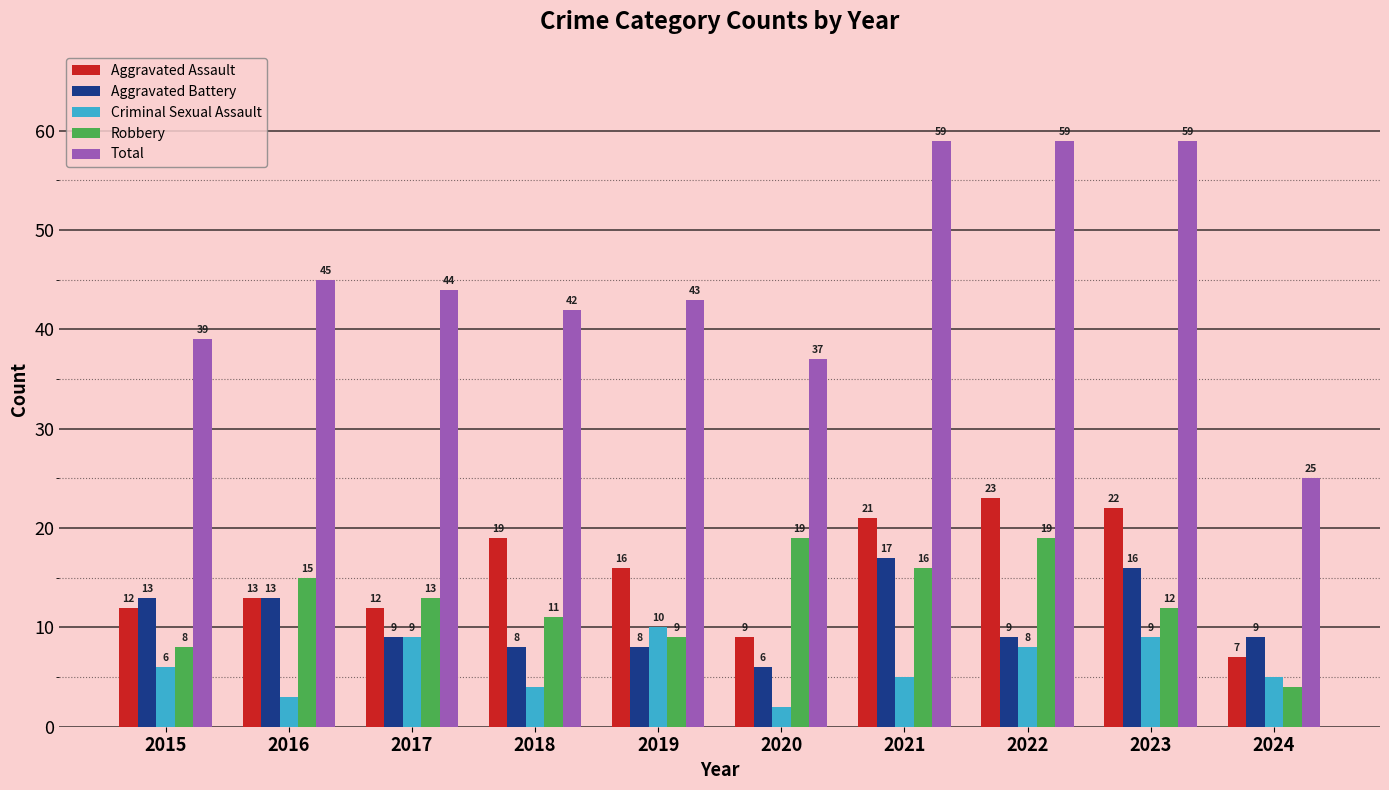

What is the value of the Aggravated Assault bar at the 2nd from the left?

13